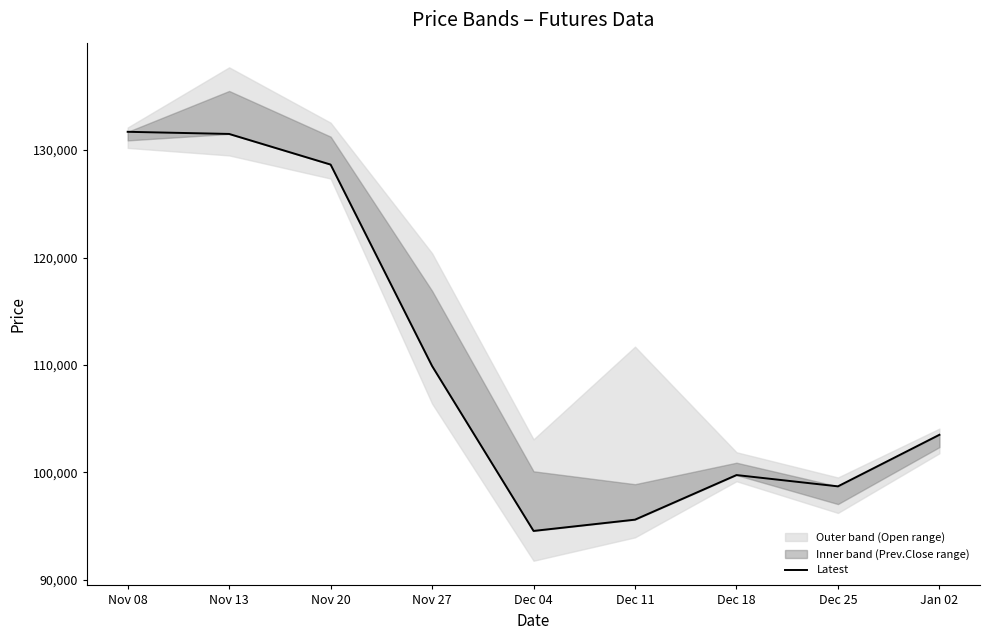

What is the smallest value displayed?

94550